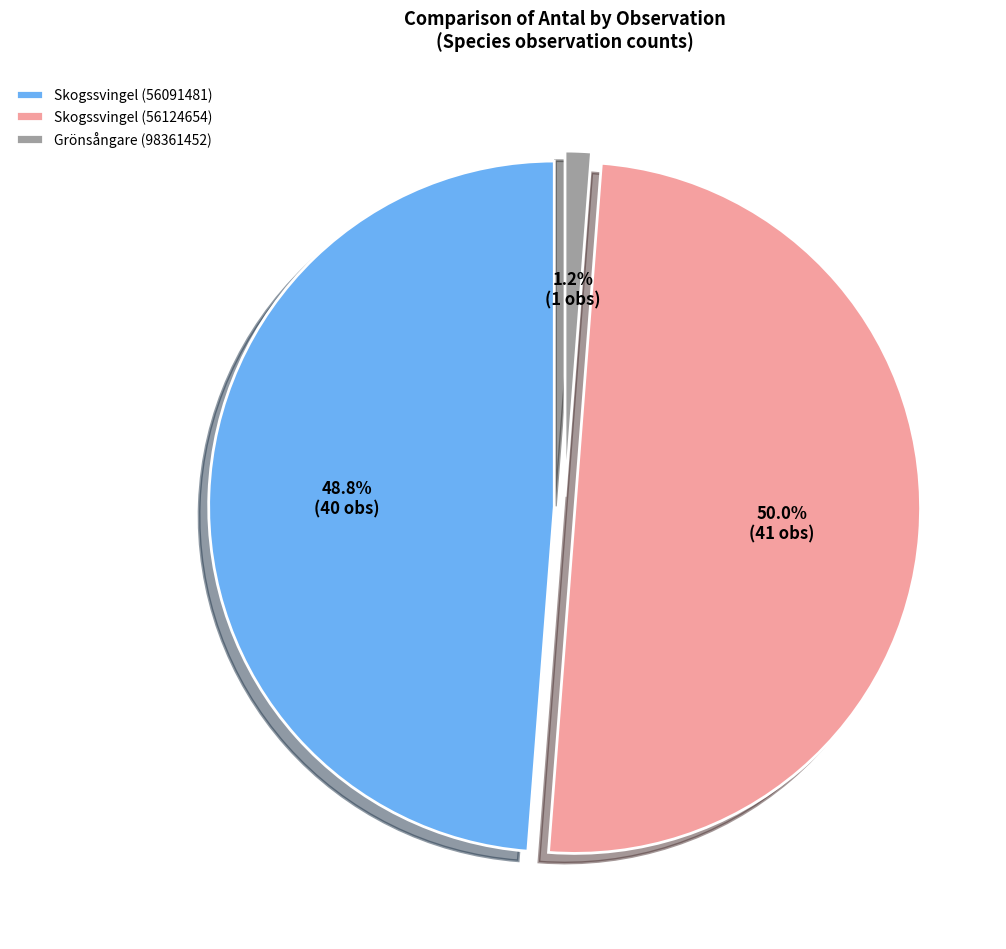

True or false: Skogssvingel (56124654) accounts for 50% of the total.

True